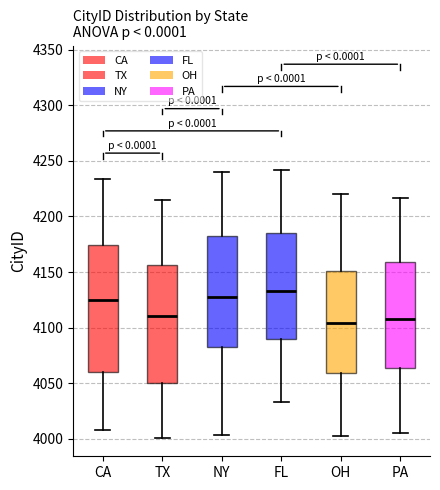

Comparing the boxes themselves (not the whiskers), which one is the tallest?

CA